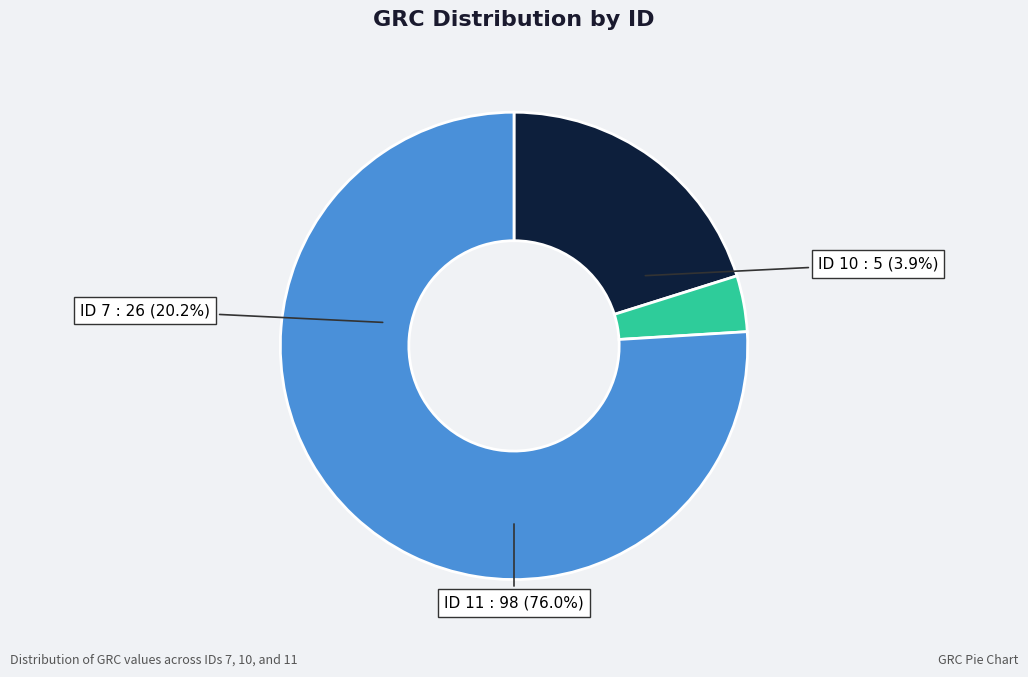

Between 11 and 7, which is larger?

11